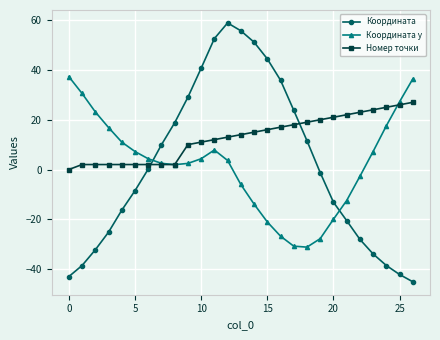

What is the greatest value displayed?

58.9